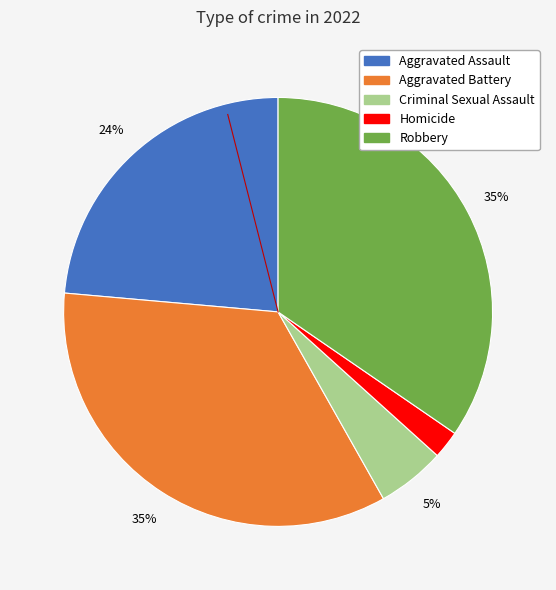

Between Aggravated Assault and Homicide, which is larger?

Aggravated Assault